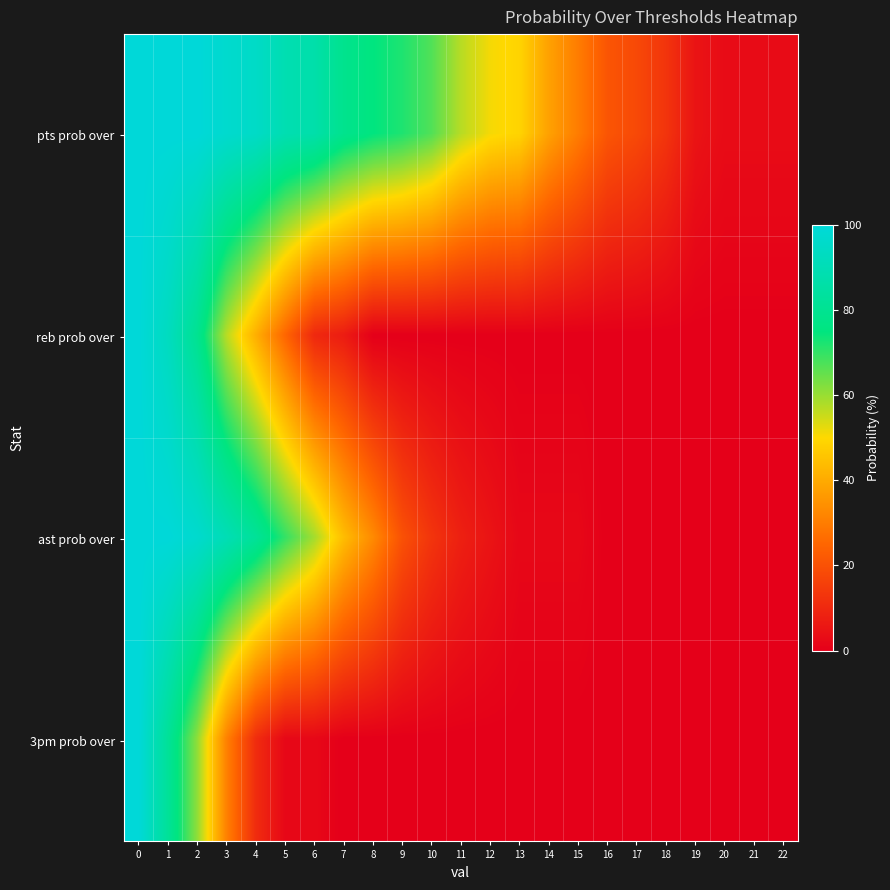

Rank the series by their maximum value, from highest to lowest.

pts prob over, reb prob over, ast prob over, 3pm prob over